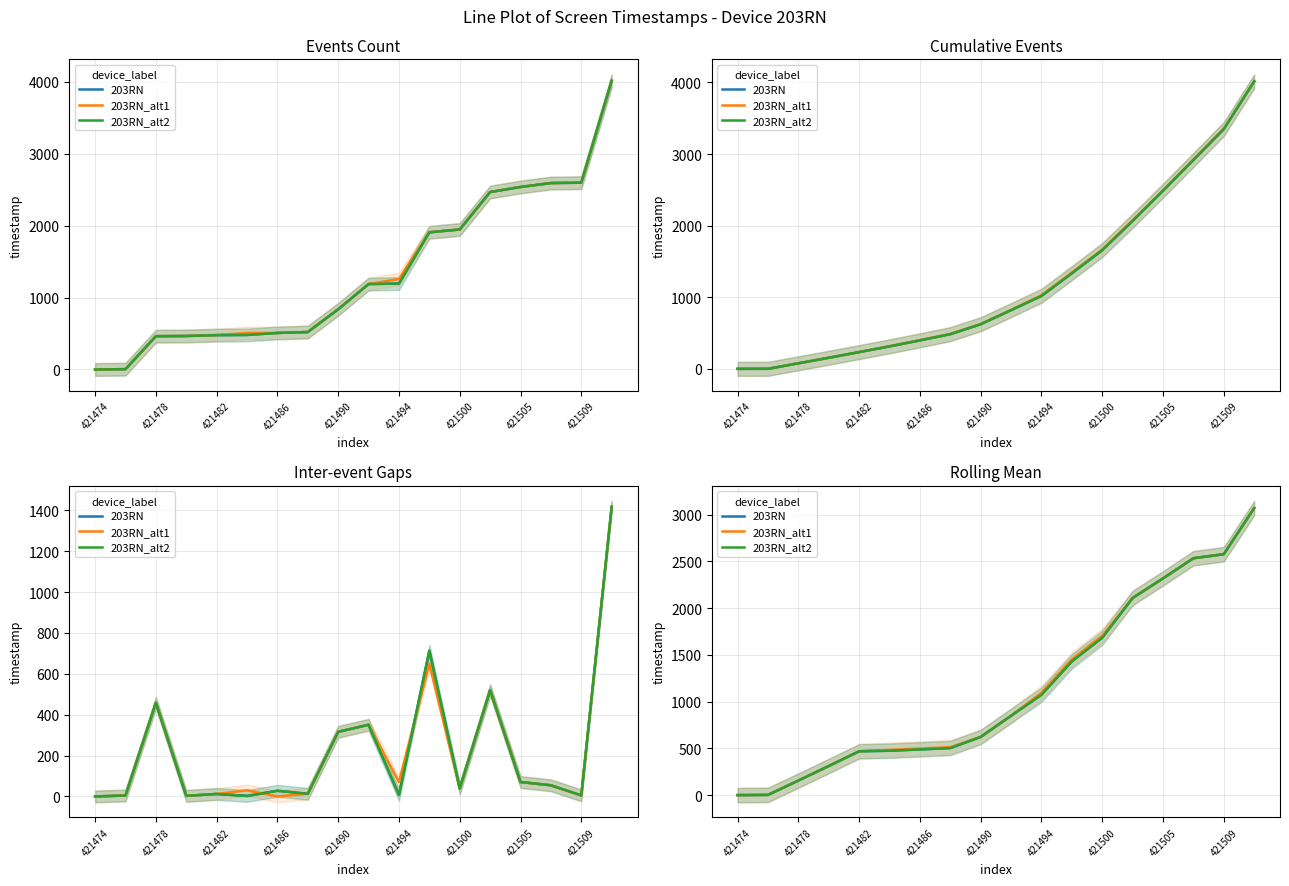

What is the difference between the highest and lowest values at 421486?

9.4